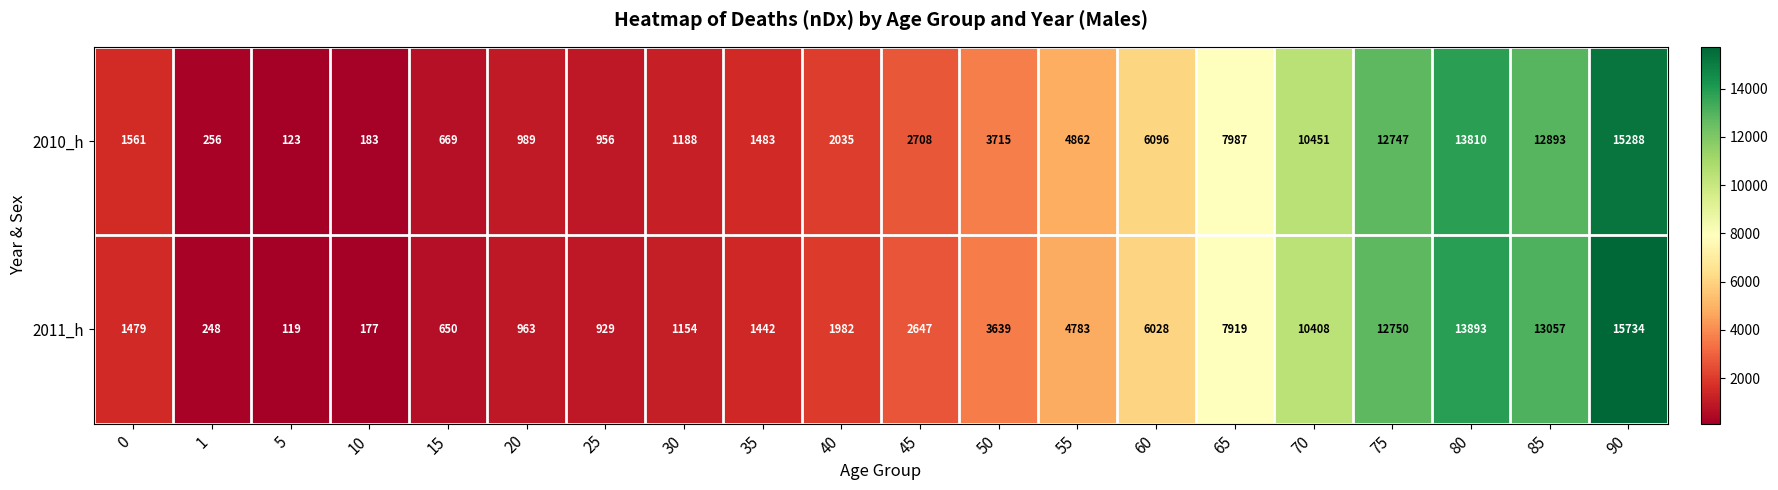

What is the sum of all 2010_h values?

100000